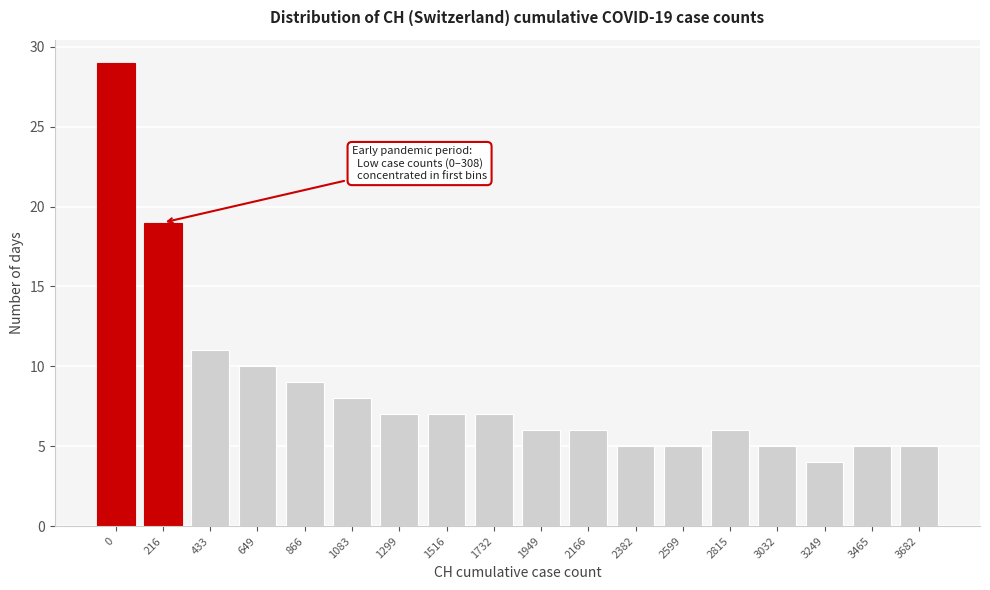

Reading left to right, extract all data points from this chart.

0=29	216=19	433=11	649=10	866=9	1083=8	1299=7	1516=7	1732=7	1949=6	2166=6	2382=5	2599=5	2815=6	3032=5	3249=4	3465=5	3682=5